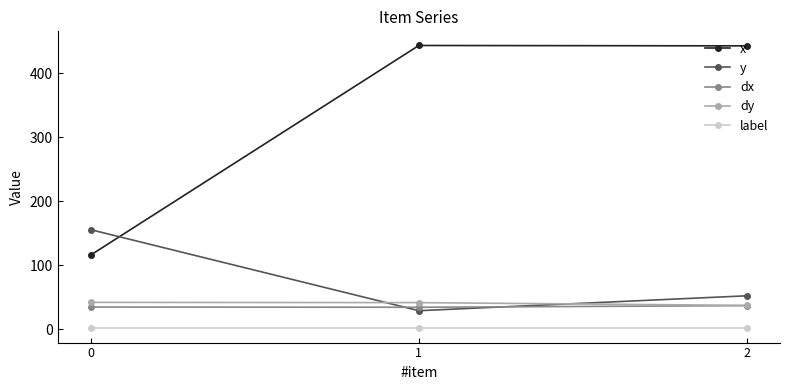

How many lines are shown in the chart?

5